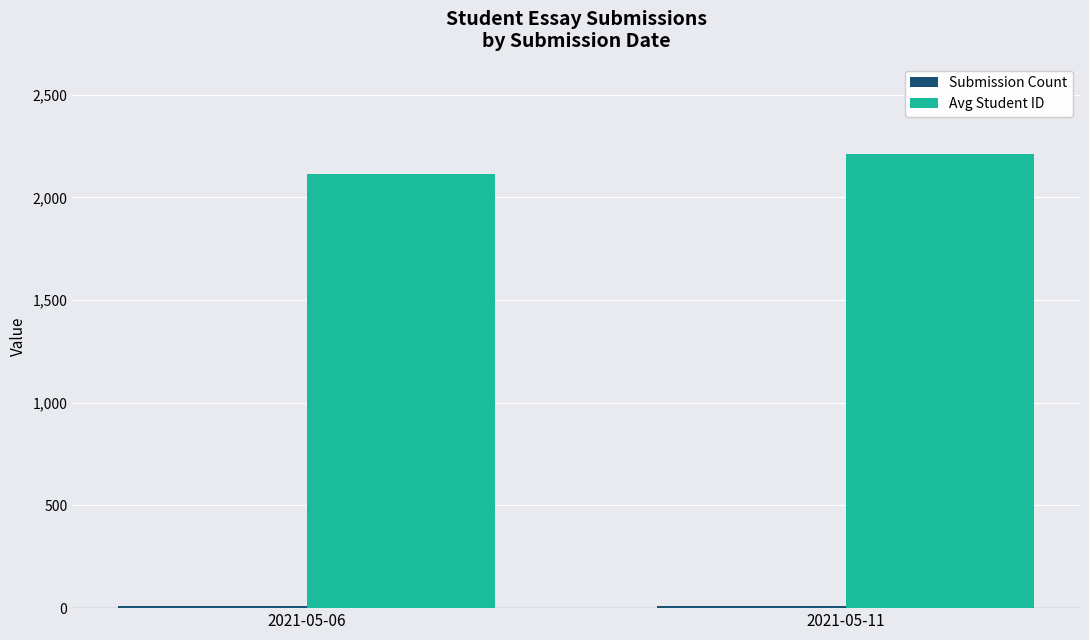

What value does the Avg Student ID series have at 2021-05-11?

2209.1